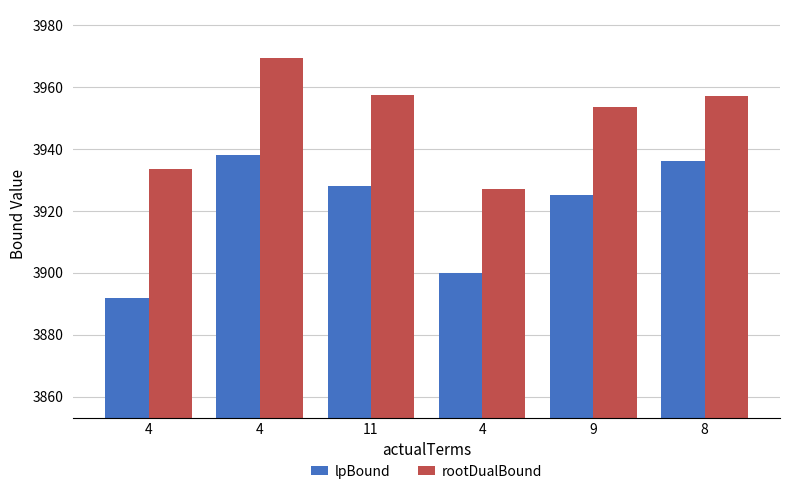

What is the spread (max minus min) of values at 9?

28.6